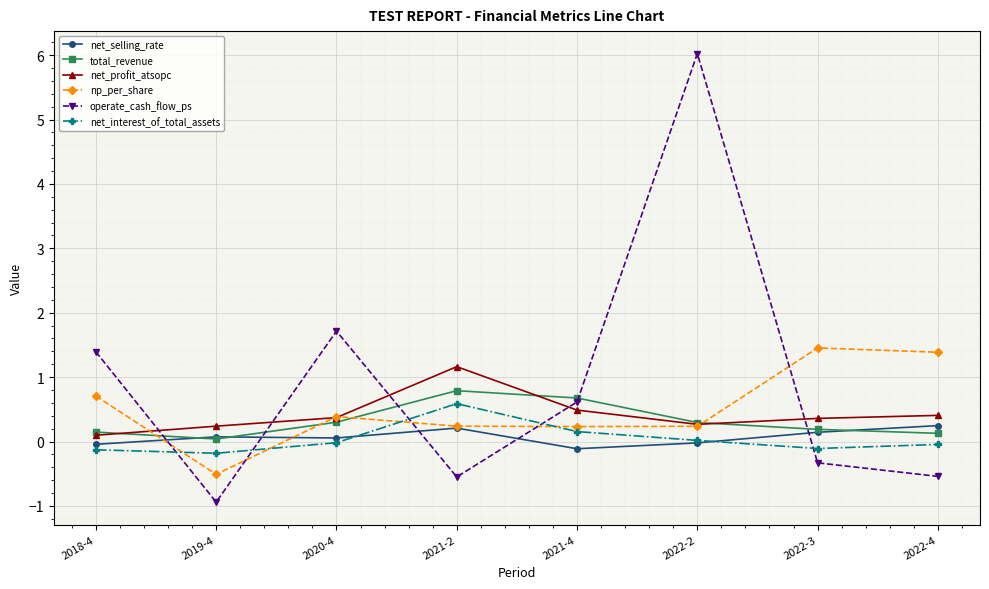

Is this an area chart (filled region under the line)?

No